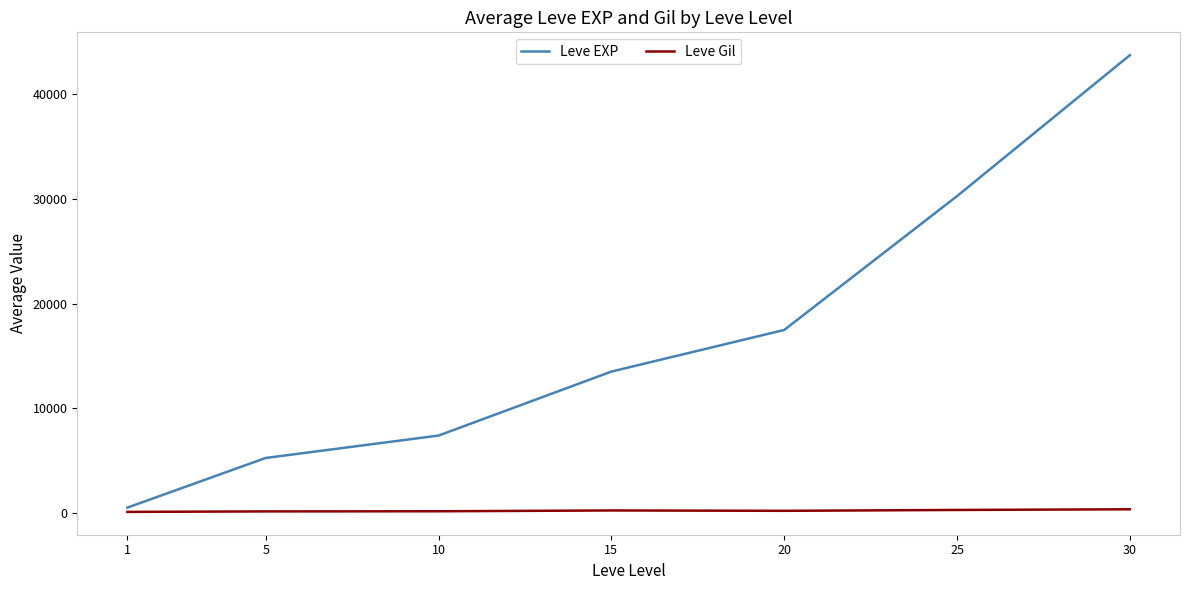

How many lines are shown in the chart?

2